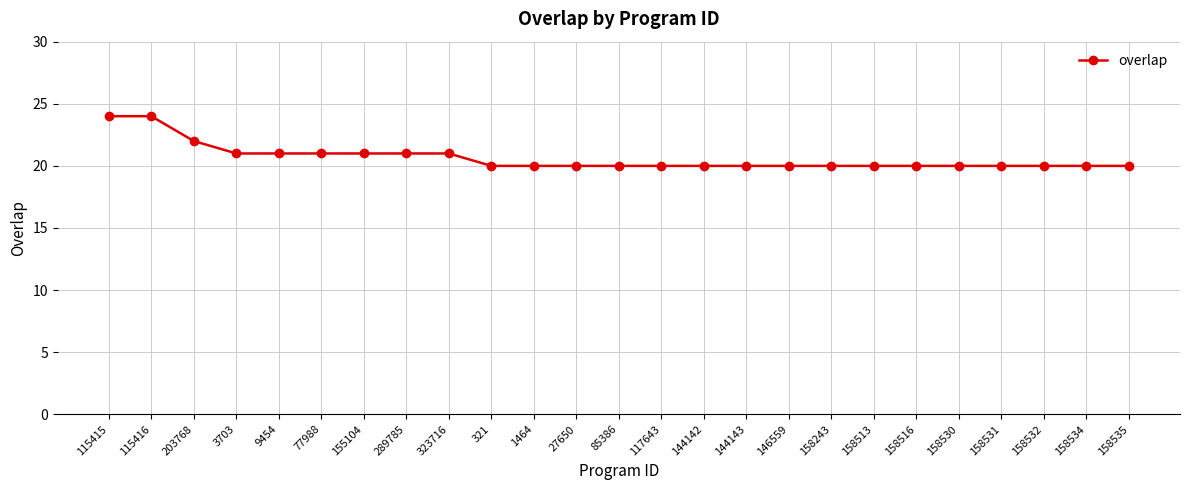

Reading right to left, extract all data points from this chart.

158535=20	158534=20	158532=20	158531=20	158530=20	158516=20	158513=20	158243=20	146559=20	144143=20	144142=20	117643=20	85386=20	27650=20	1464=20	321=20	323716=21	289785=21	155104=21	77988=21	9454=21	3703=21	203768=22	115416=24	115415=24